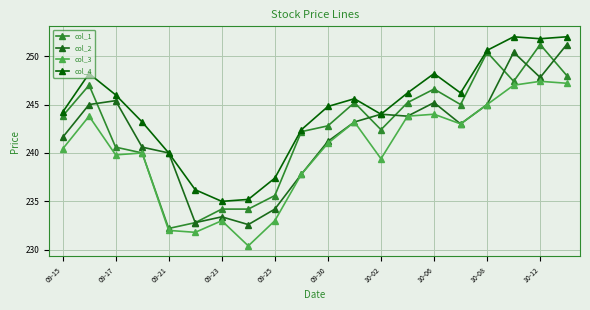

In col_4, how many points are lower than both neighbors (excluding endpoints)?

4